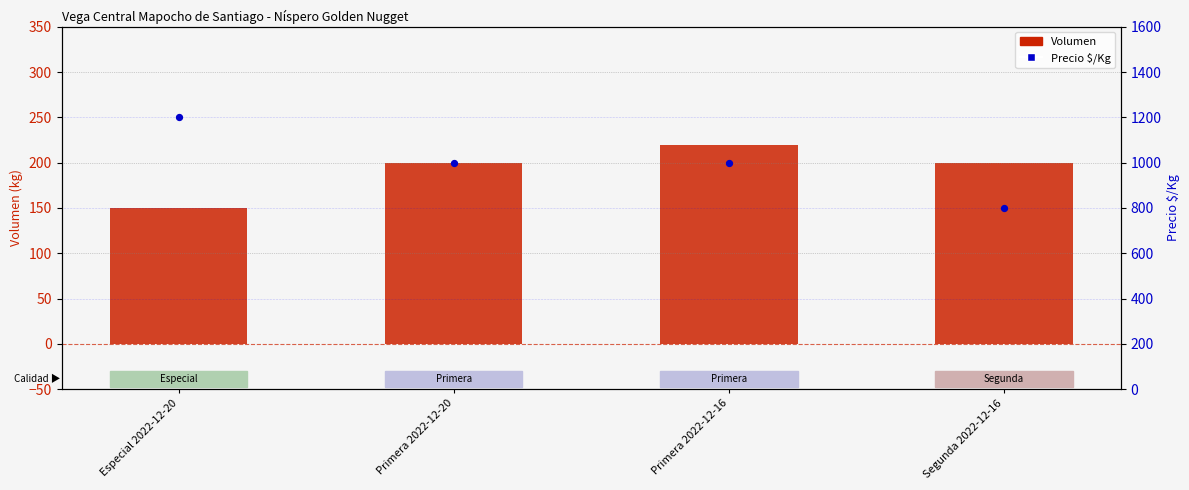

Which series reaches the maximum Y coordinate?

Precio $/Kg